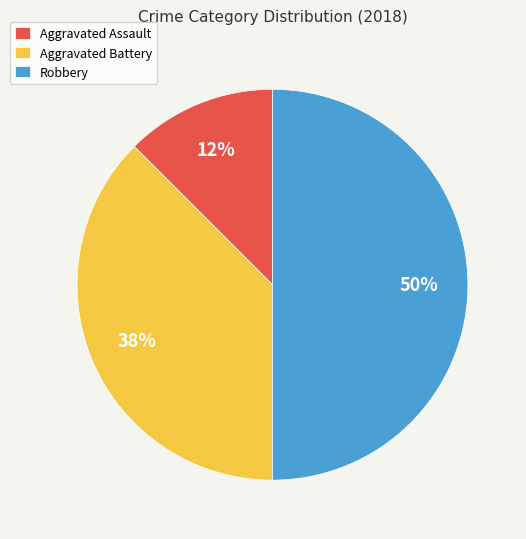

The Aggravated Assault slice represents 4% of the pie. True or false?

False